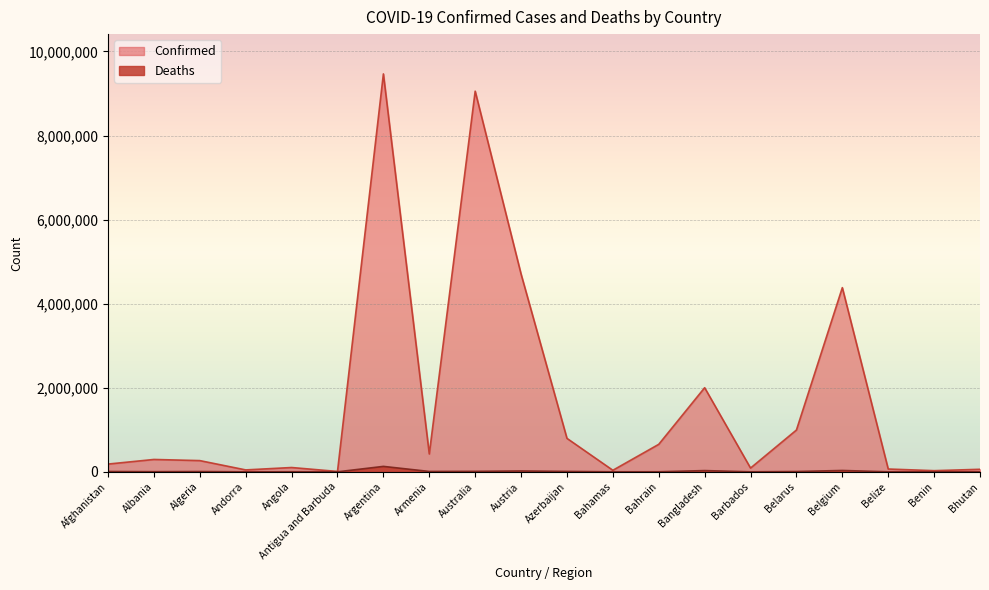

Reading right to left, list all the values displayed in this chart.

Confirmed: 60109	27271	66621	4381331	994037	89339	2000899	654221	36533	795832	4704616	9055004	424400	9465827	8712	102301	45326	266700	293917	184360
Deaths: 21	163	680	32118	7118	482	29258	1506	822	9733	20226	11126	8629	129202	144	1912	153	6875	3517	7738